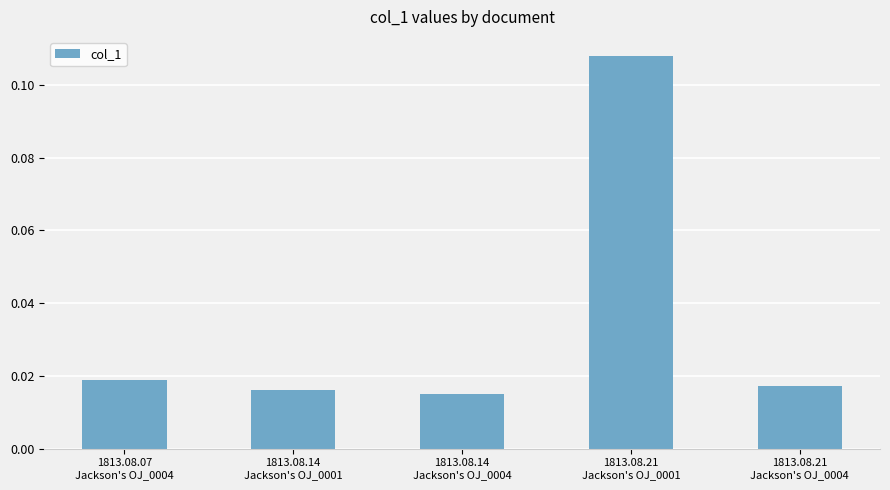

What is the label of the 1st bar from the left?

1813.08.07
Jackson's OJ_0004